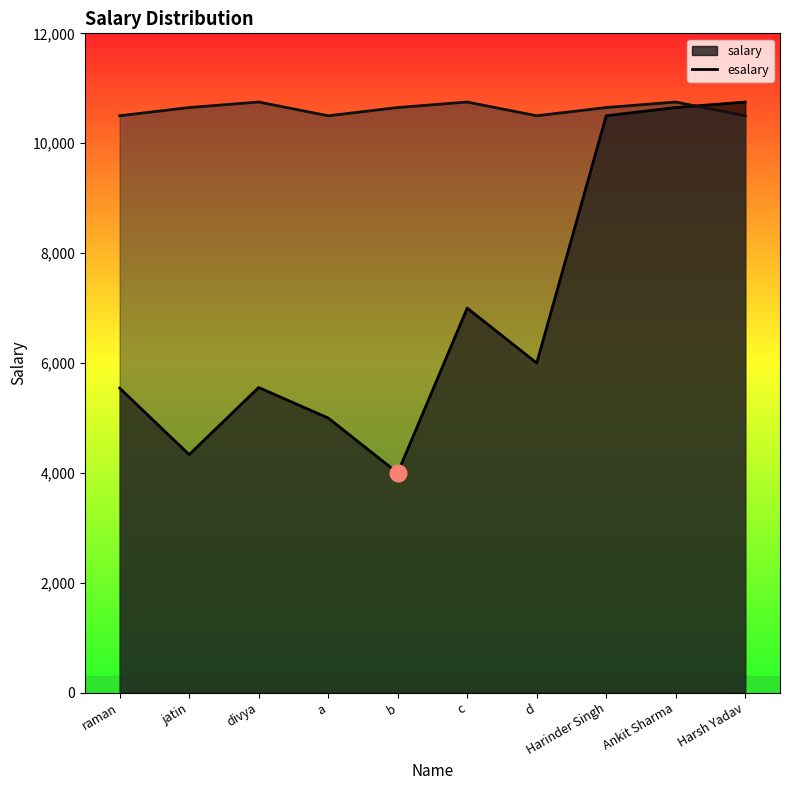

Which category has the highest value in the salary series?

Harsh Yadav